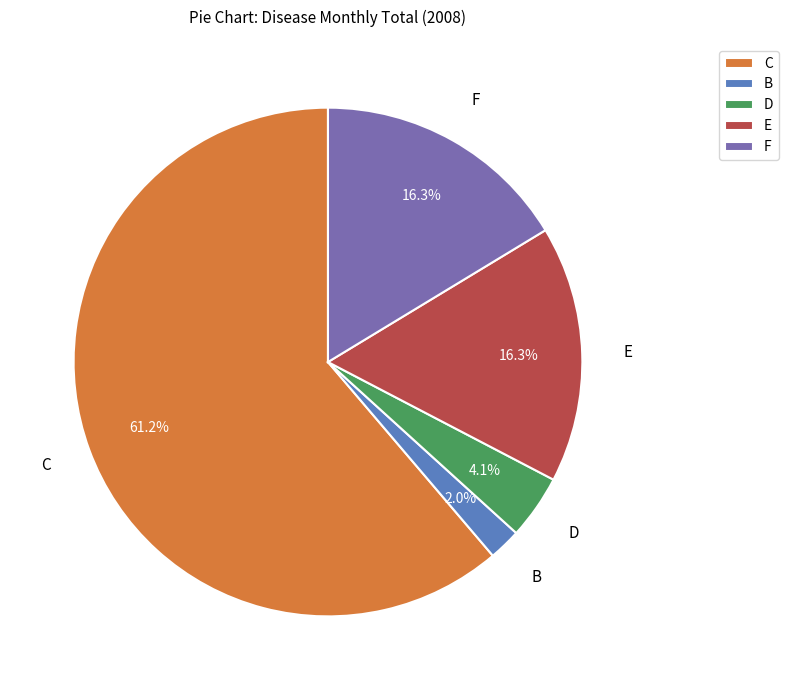

What is the majority slice?

C